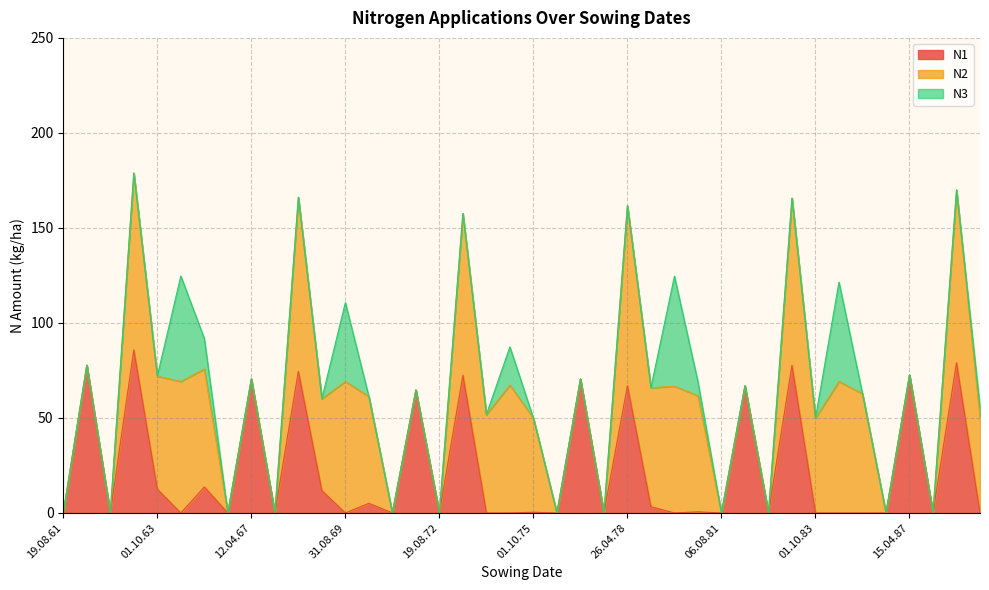

Which series has the largest range (max minus min)?

N2